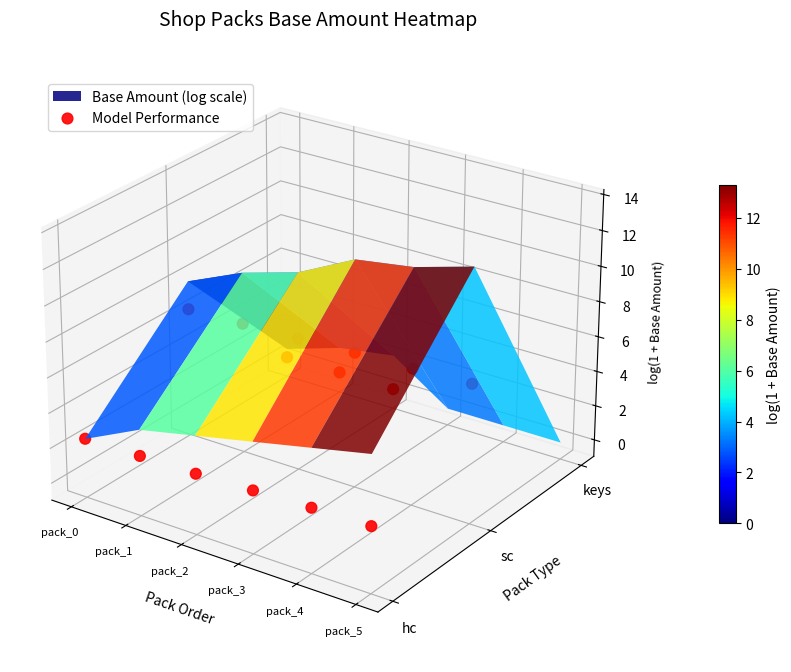

The chart shows a value of -0.1 at pack_5. True or false?

True